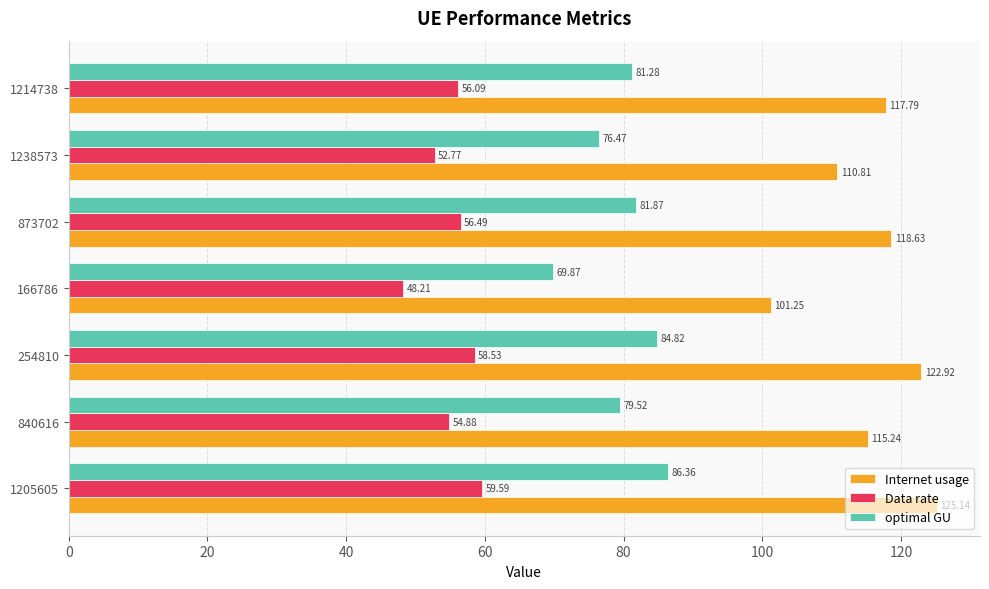

List the series in order of their peak value, highest first.

Internet usage, optimal GU, Data rate